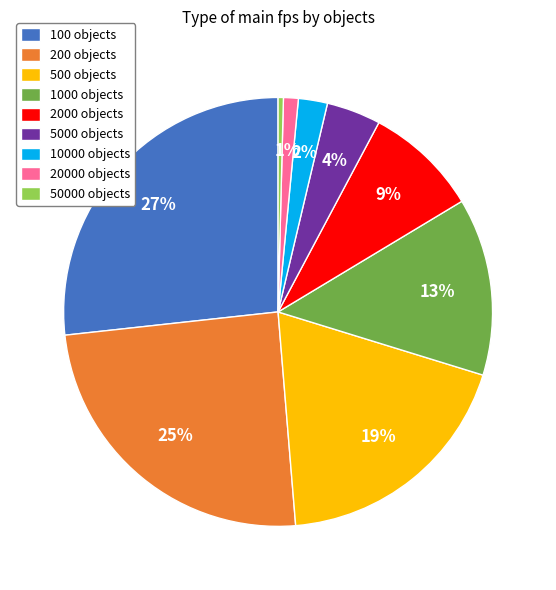

Is it true that 200 objects is 25% of the pie?

True